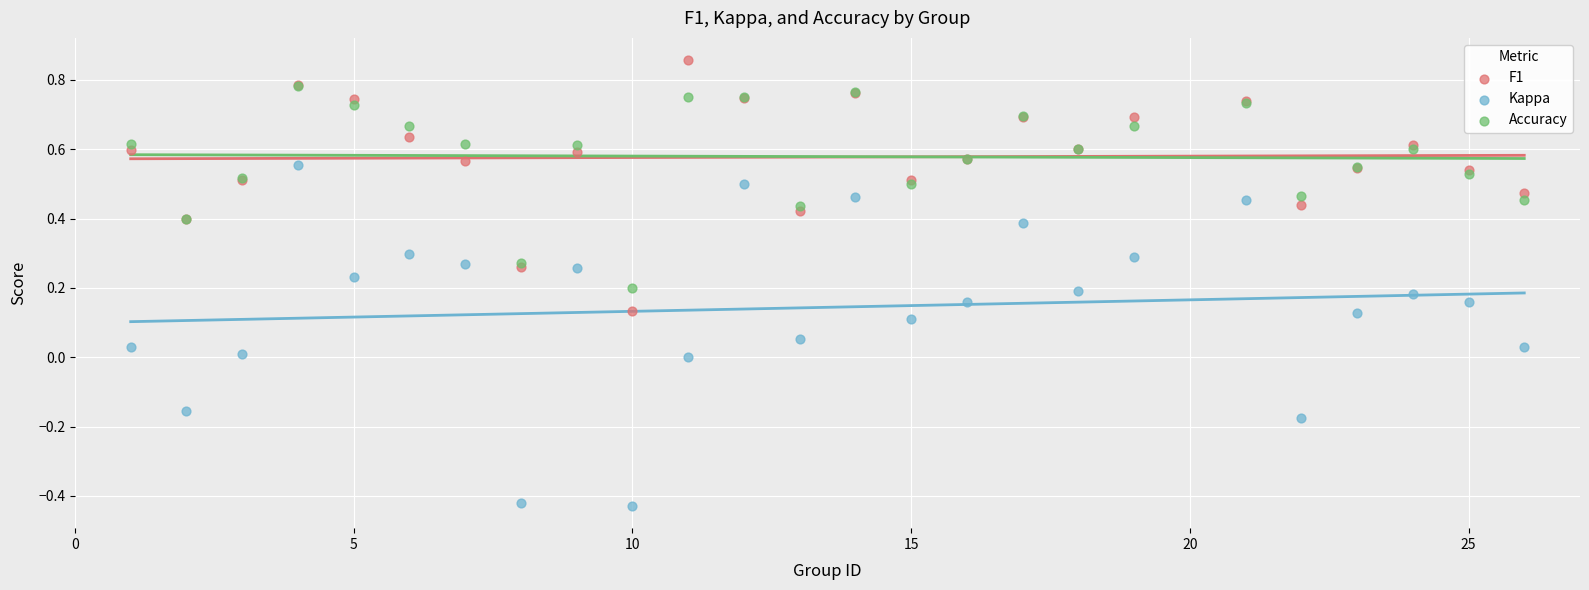

Which series reaches the minimum Y coordinate?

Kappa